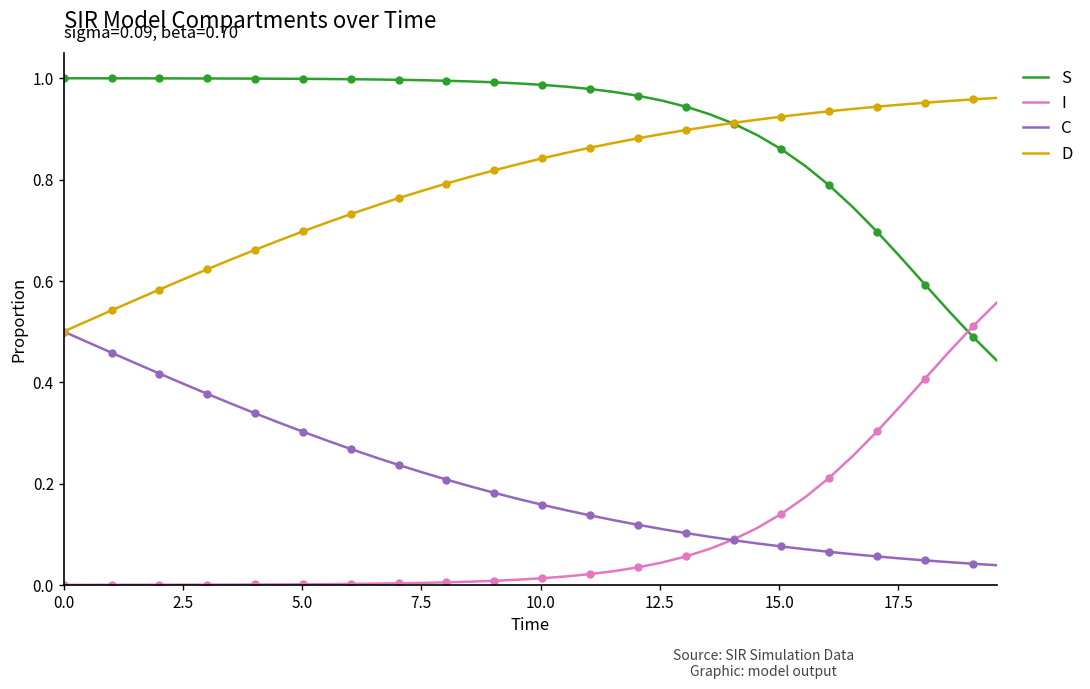

What is the highest value of the D series?

1.0